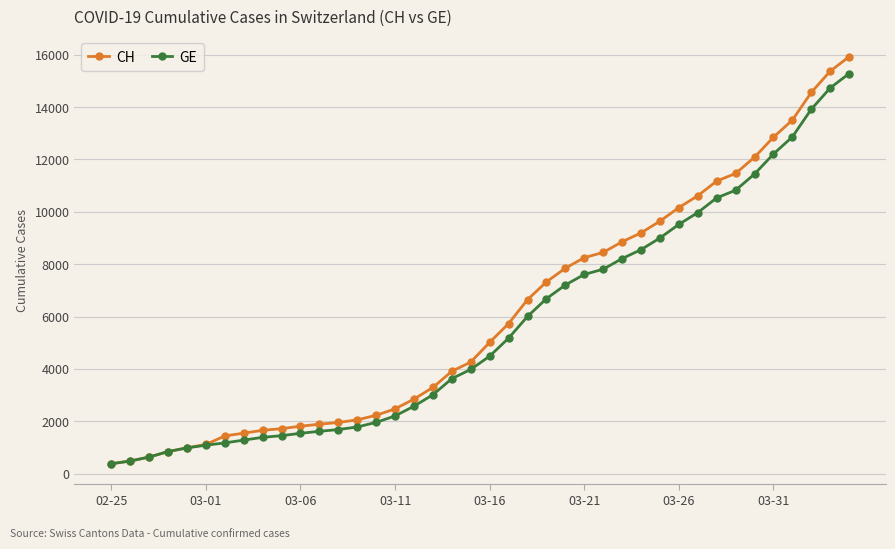

What is the maximum value for GE?

15284